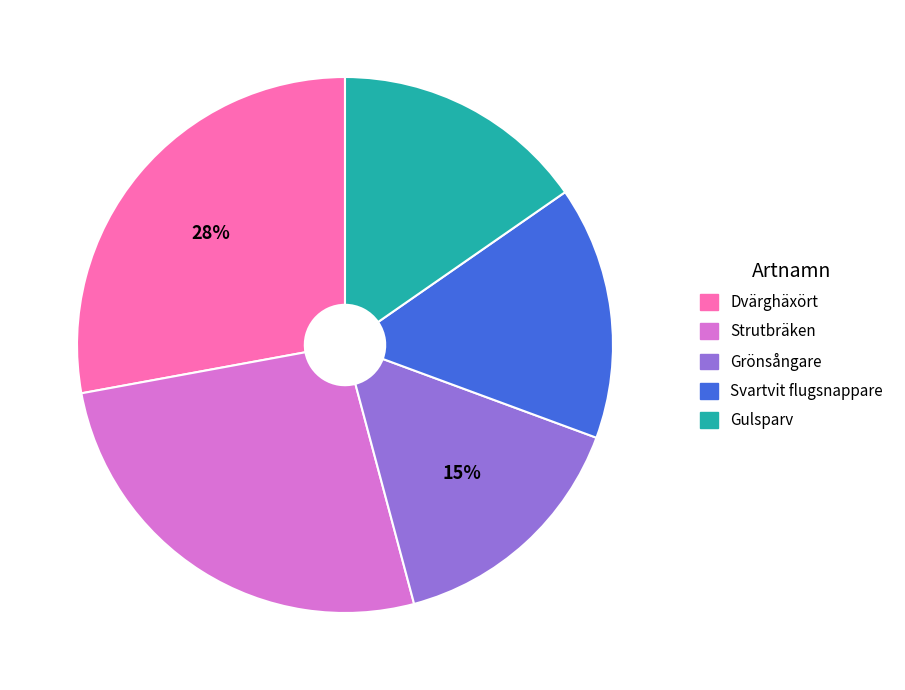

Approximately how many times larger is the value at Svartvit flugsnappare compared to Grönsångare?

1.0